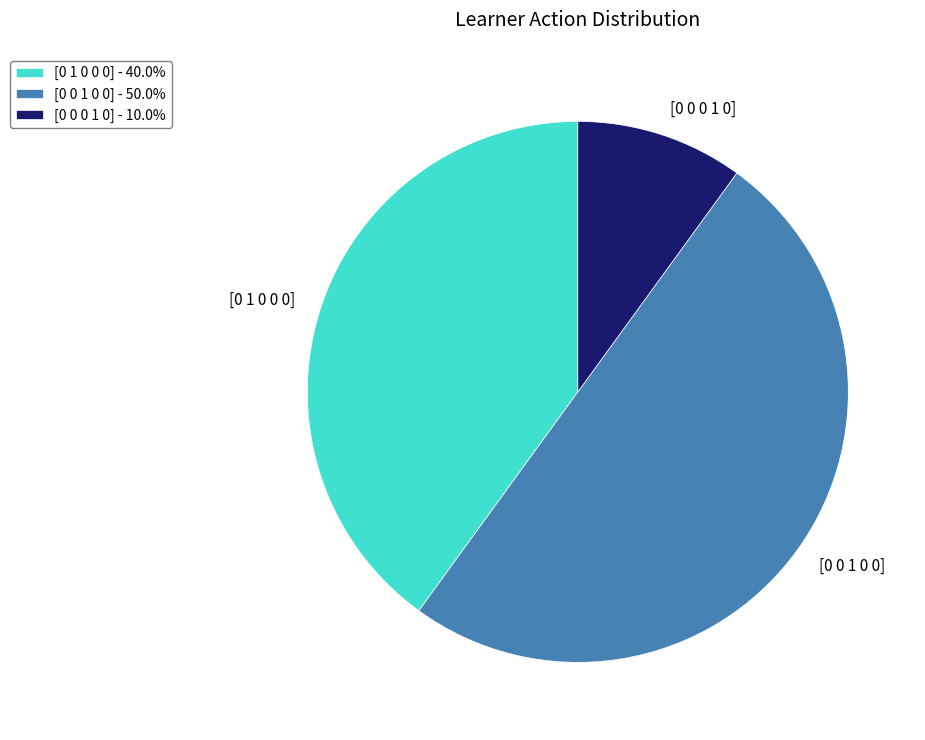

Is the sum of [0 0 1 0 0] and [0 1 0 0 0] greater than half?

Yes